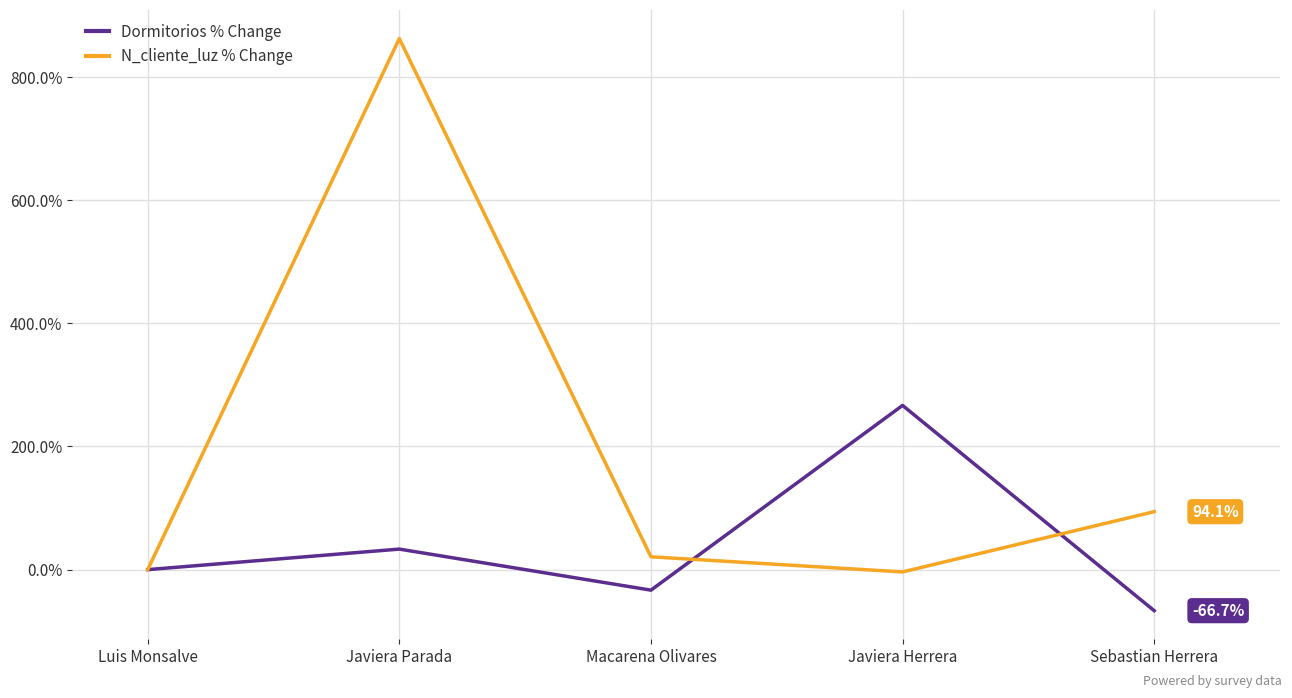

Where is N_cliente_luz % Change nearest to the value 429?

Sebastian Herrera